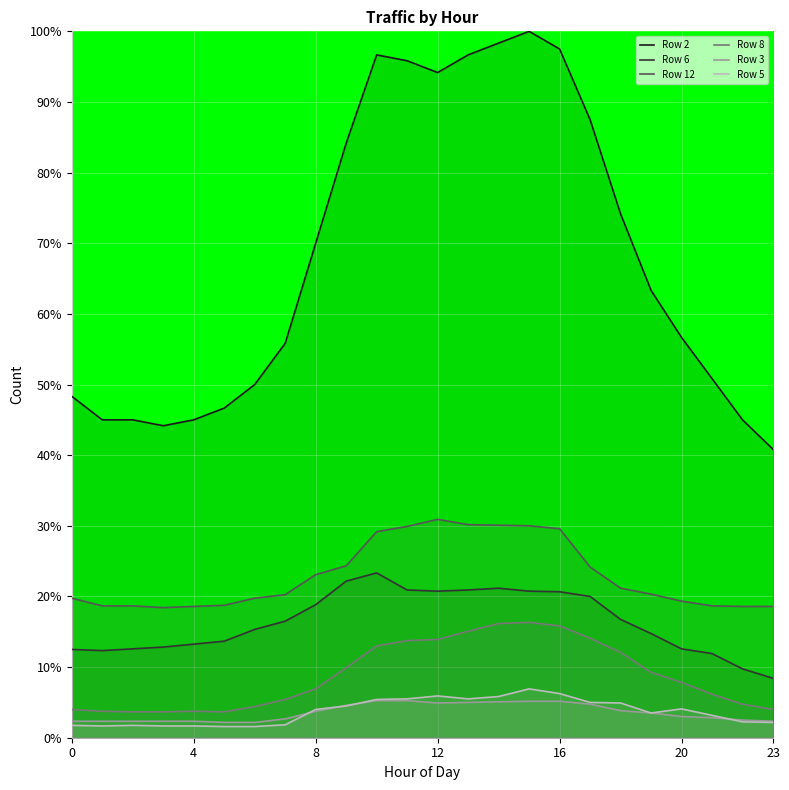

Which has a higher value, 14 or 4?

14